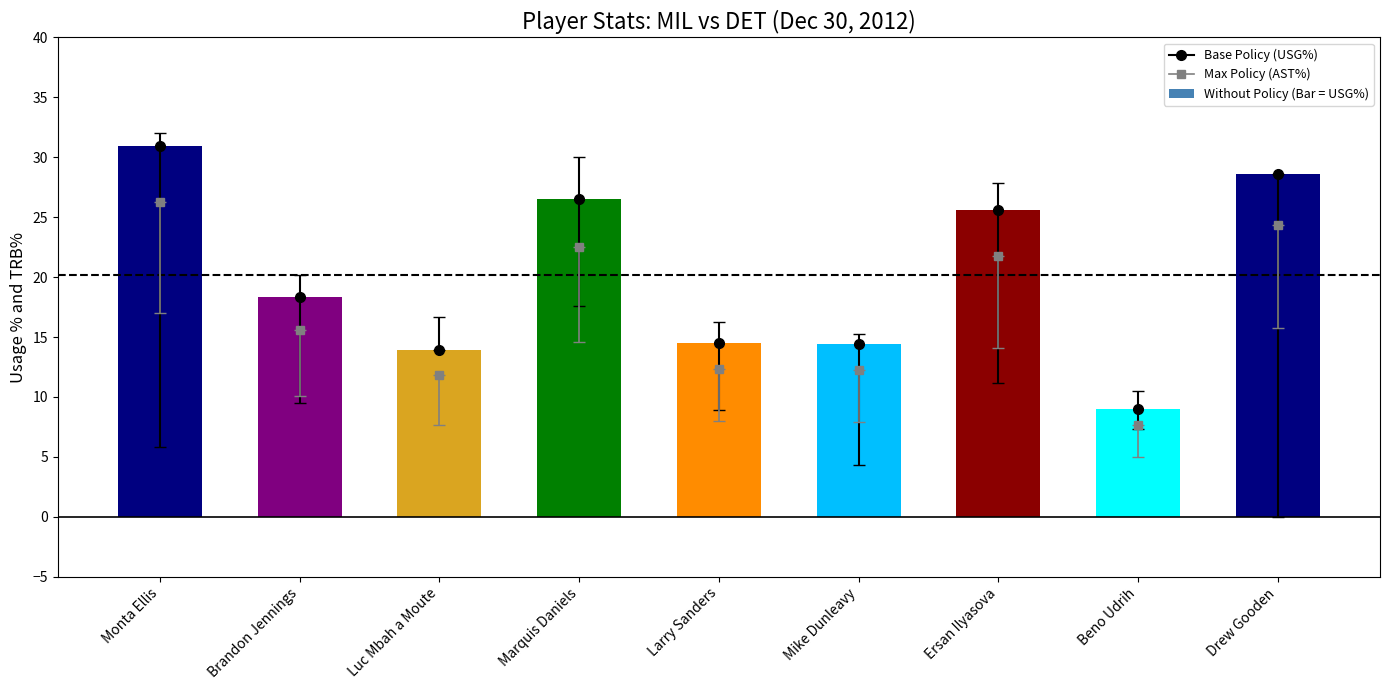

At which label does the data first exceed 18?

Monta Ellis